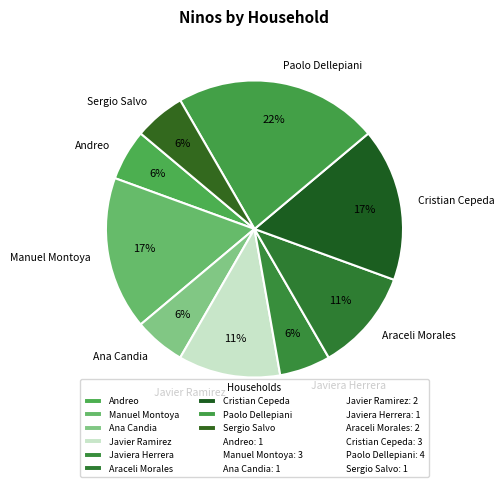

Is there any slice that represents more than half of the pie?

No